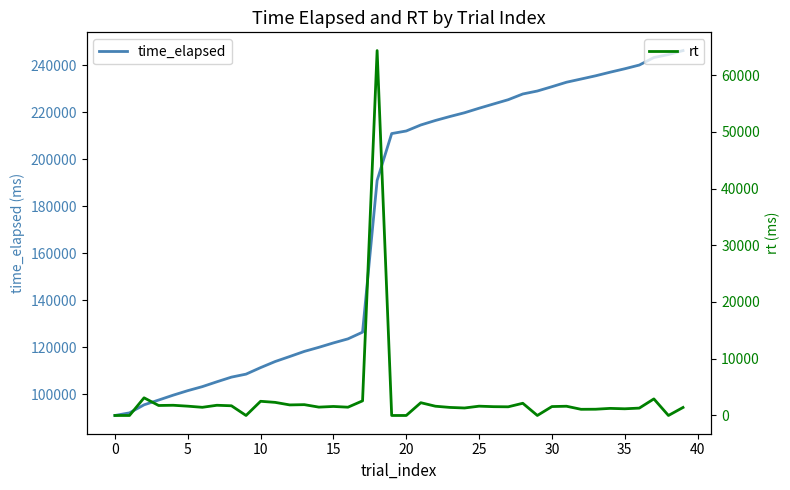

True or false: time_elapsed has a value of 232806 at 31.

True